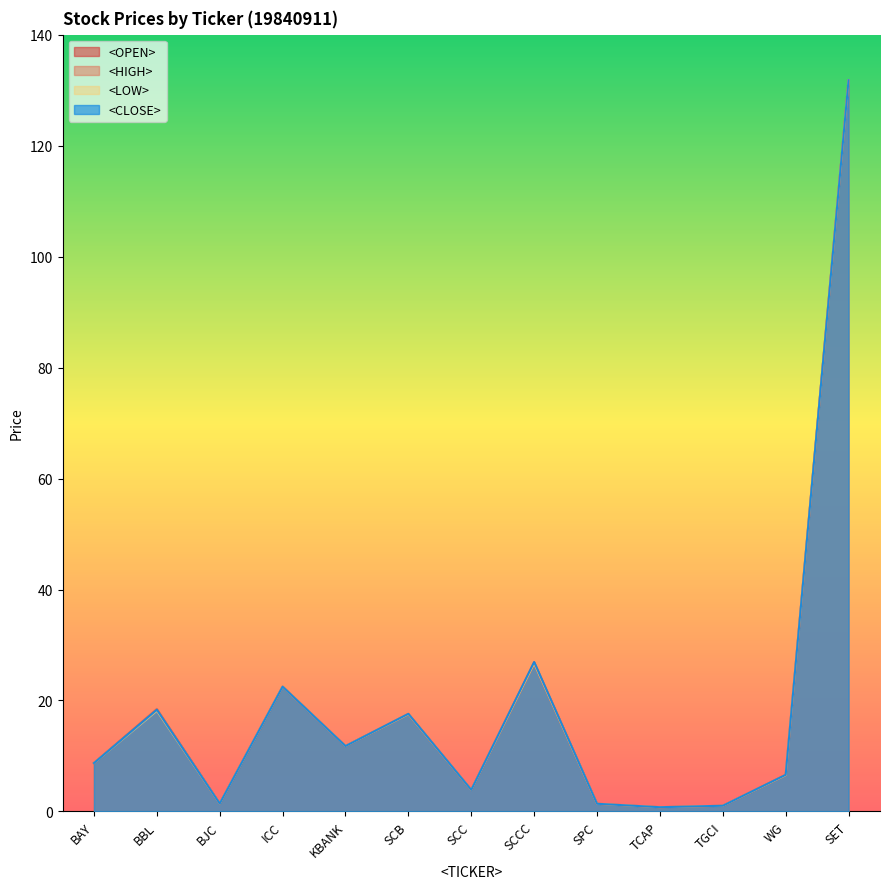

At how many categories does at least one series exceed 106?

1